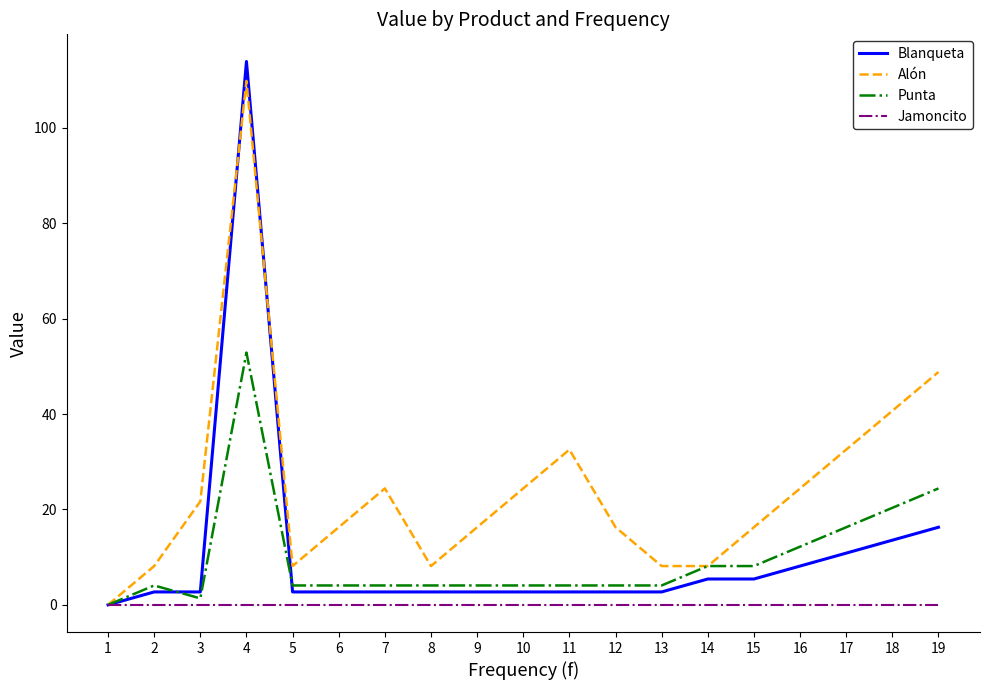

Reading left to right, list all the values displayed in this chart.

Blanqueta: 1=0.0	2=2.7	3=2.7	4=113.9	5=2.7	6=2.7	7=2.7	8=2.7	9=2.7	10=2.7	11=2.7	12=2.7	13=2.7	14=5.4	15=5.4	16=8.1	17=10.8	18=13.6	19=16.3
Alón: 1=0.0	2=8.1	3=21.7	4=109.8	5=8.1	6=16.3	7=24.4	8=8.1	9=16.3	10=24.4	11=32.5	12=16.3	13=8.1	14=8.1	15=16.3	16=24.4	17=32.5	18=40.7	19=48.8
Punta: 1=0.0	2=4.1	3=1.4	4=52.9	5=4.1	6=4.1	7=4.1	8=4.1	9=4.1	10=4.1	11=4.1	12=4.1	13=4.1	14=8.1	15=8.1	16=12.2	17=16.3	18=20.3	19=24.4
Jamoncito: 1=0.0	2=0.0	3=0.0	4=0.0	5=0.0	6=0.0	7=0.0	8=0.0	9=0.0	10=0.0	11=0.0	12=0.0	13=0.0	14=0.0	15=0.0	16=0.0	17=0.0	18=0.0	19=0.0